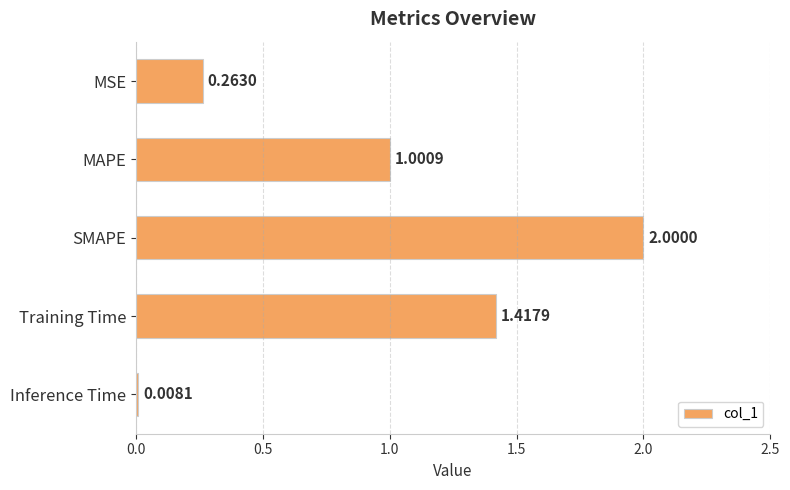

What is the difference between the maximum and minimum values?

2.0